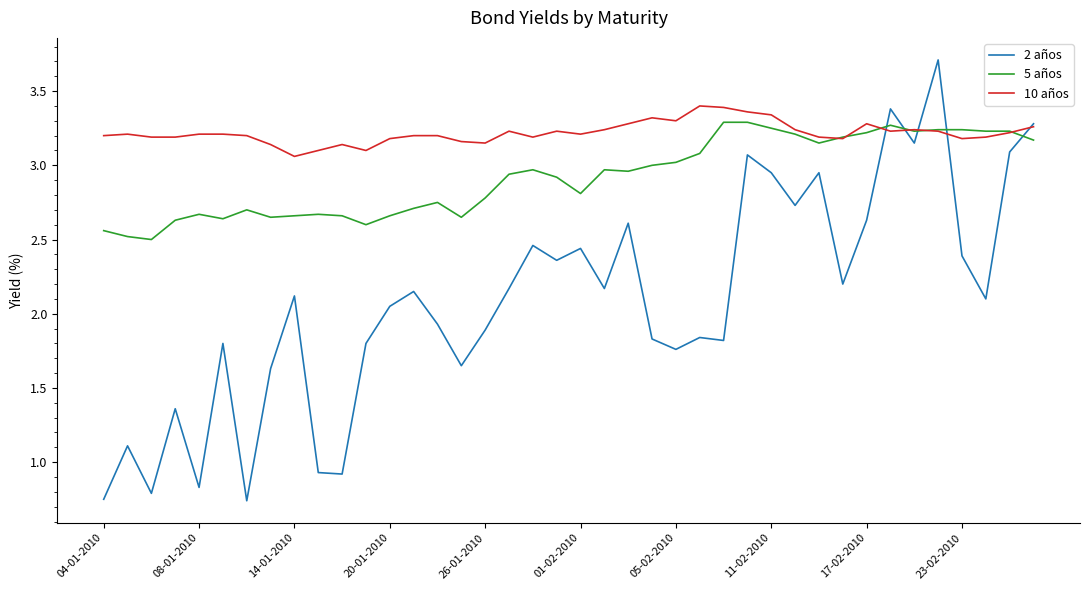

Does the chart have visible grid lines?

No